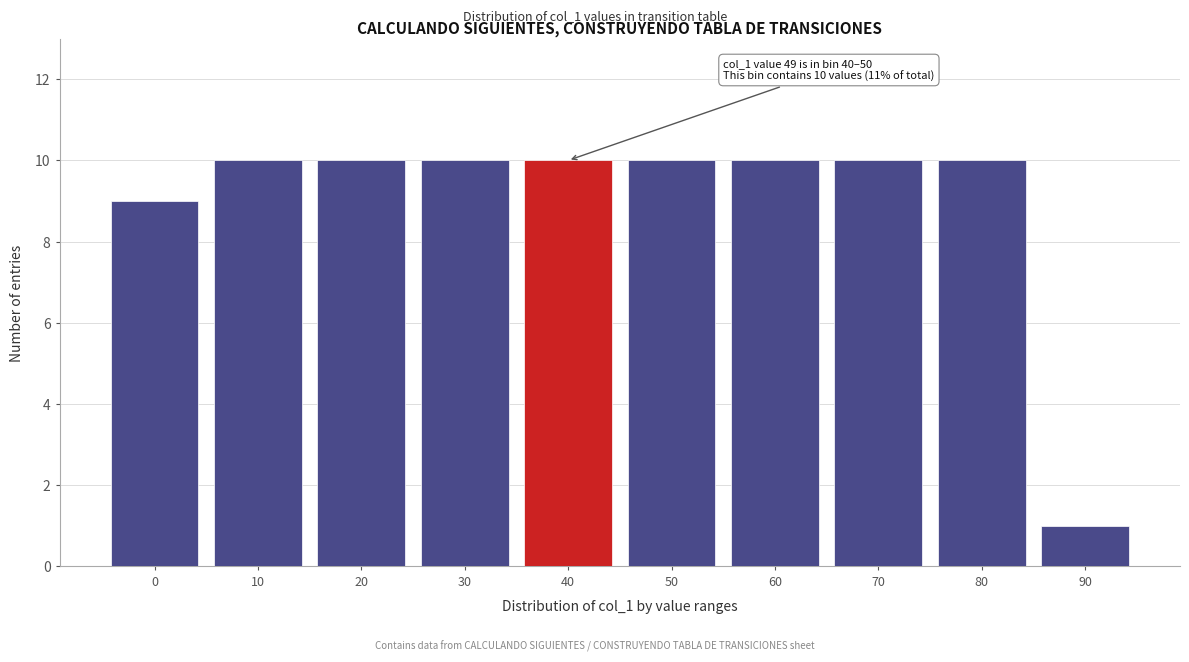

Reading right to left, extract all data points from this chart.

1	10	10	10	10	10	10	10	10	9